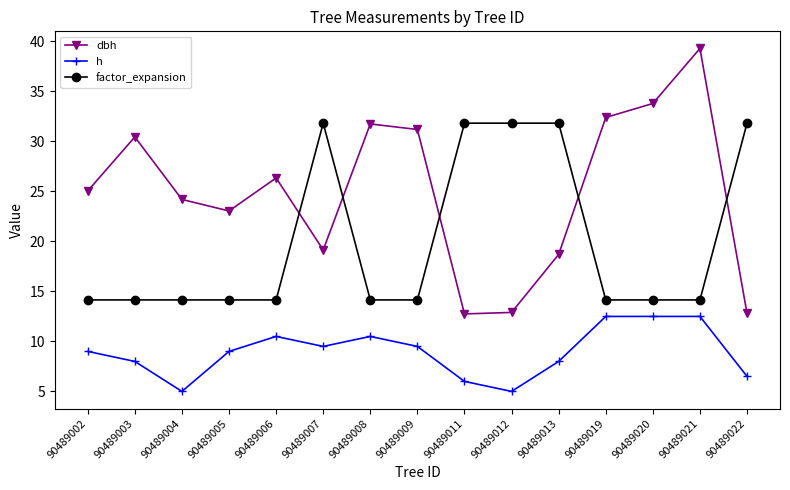

Where do dbh and factor_expansion first cross each other?

90489006 and 90489007